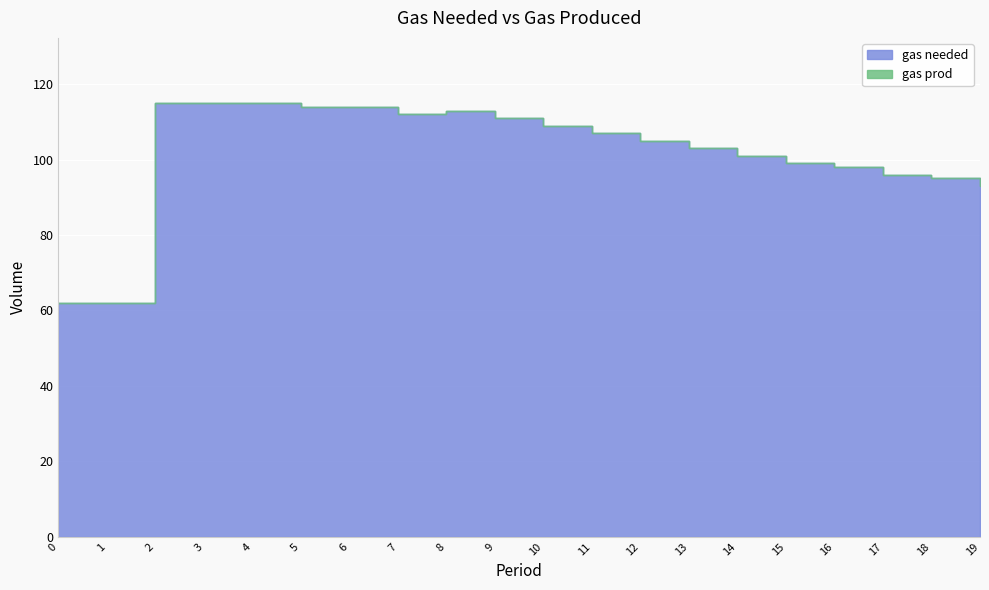

Is it true that gas needed equals 42 at 4?

False